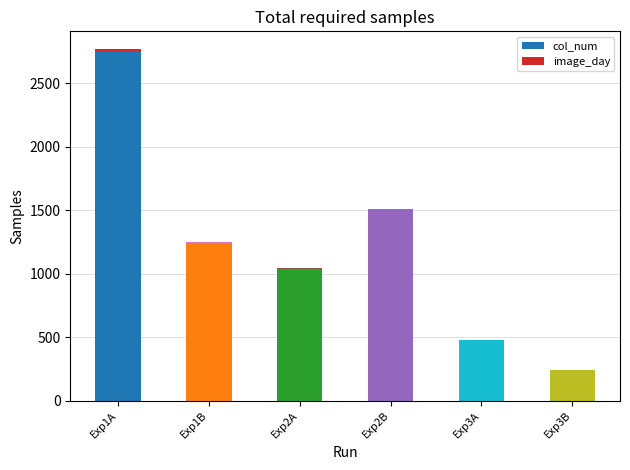

At which category is the sum across all series the highest?

Exp1A